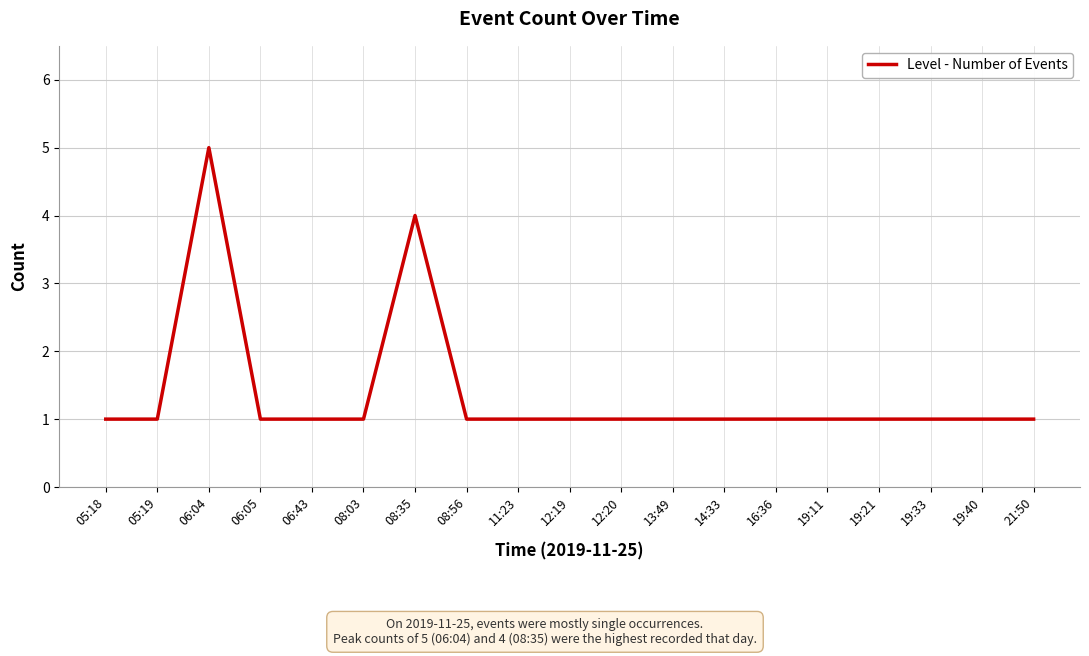

Which category has the highest value across all series?

06:04